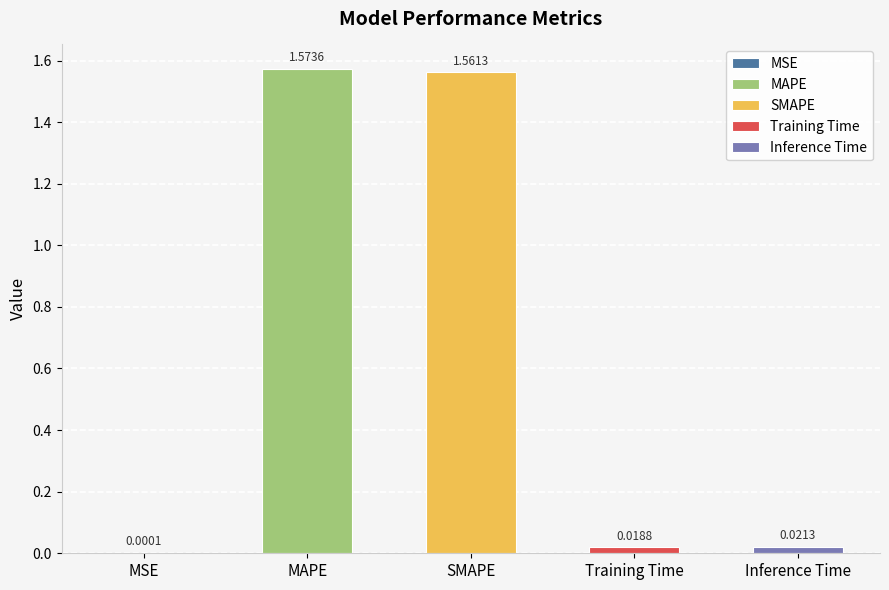

The chart shows a value of 0.0 at Inference Time. True or false?

True